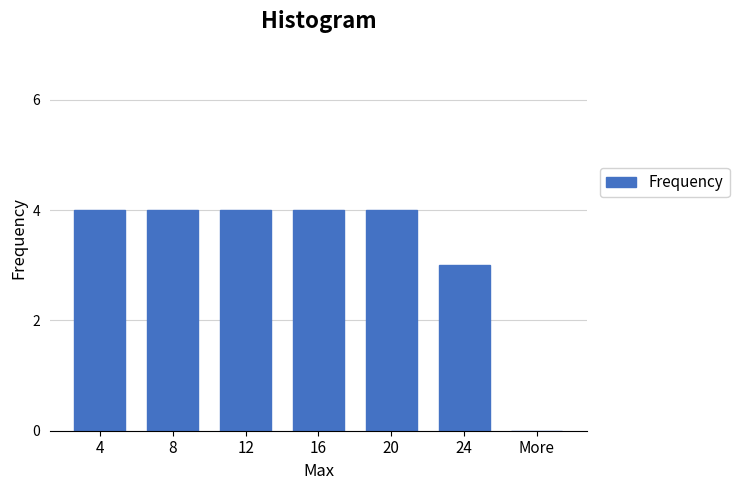

Reading right to left, list all the values displayed in this chart.

More=0	24=3	20=4	16=4	12=4	8=4	4=4